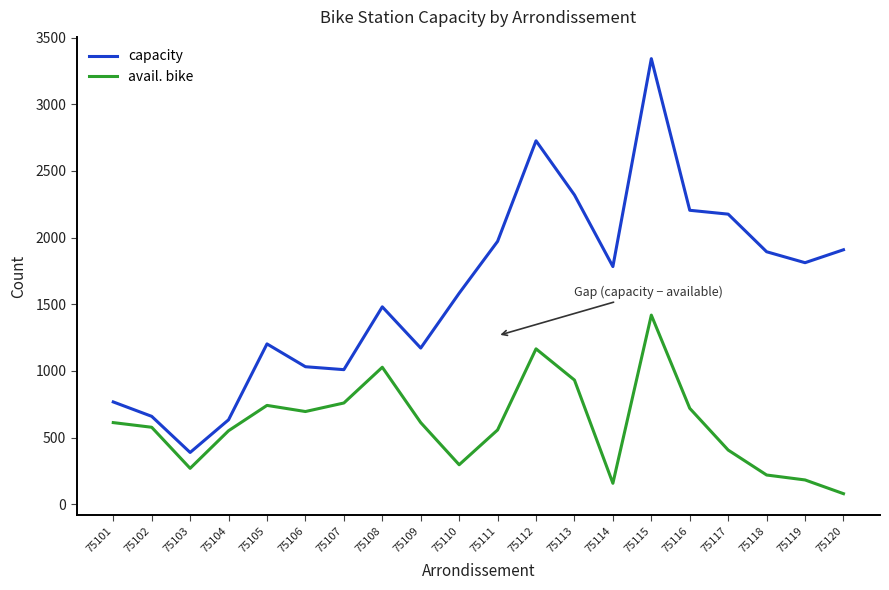

What is the difference between the highest and lowest values at 75116?

1485